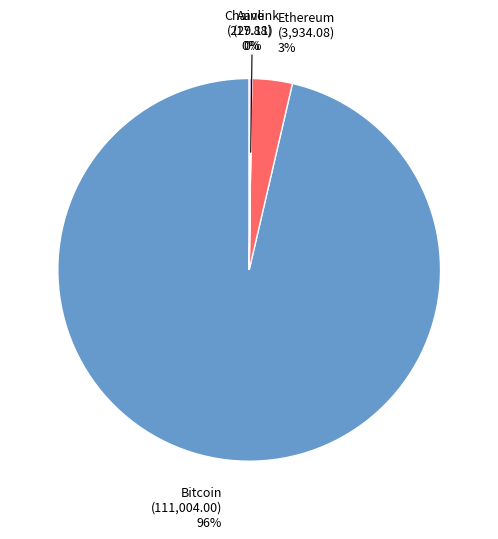

Which slice is the largest?

Bitcoin